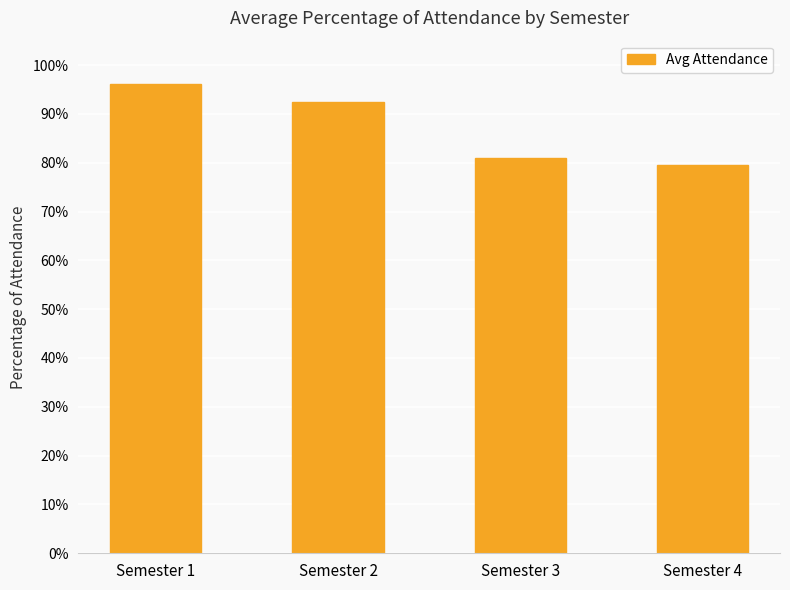

Rank the categories by value from highest to lowest.

Semester 1, Semester 2, Semester 3, Semester 4